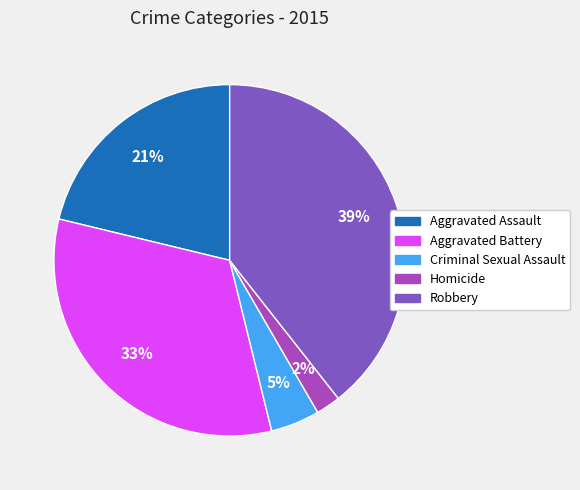

To the nearest percent, what is the difference between the largest and smallest slice percentages?

37%